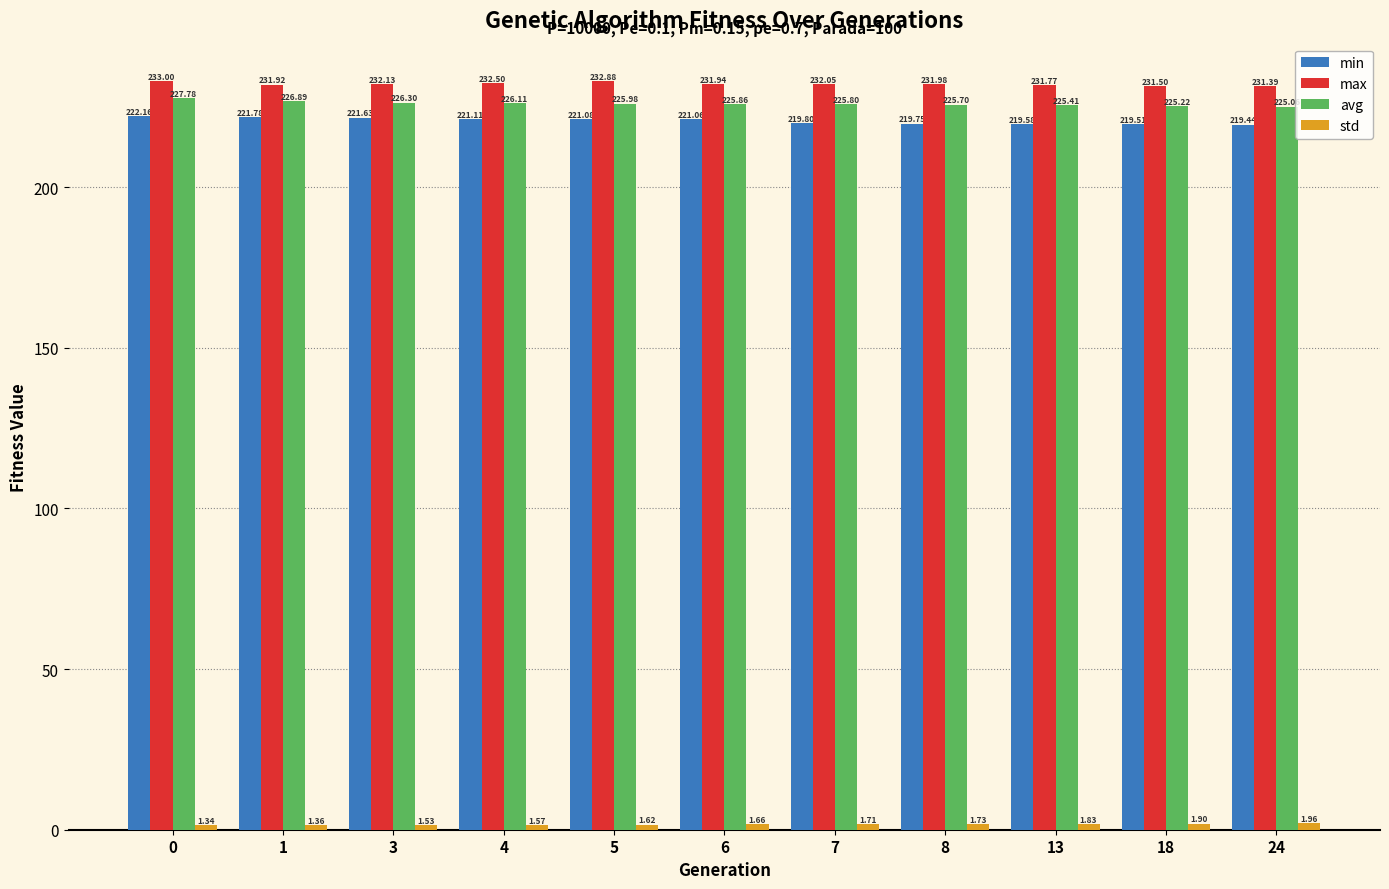

What is the average value of the avg series?

226.0